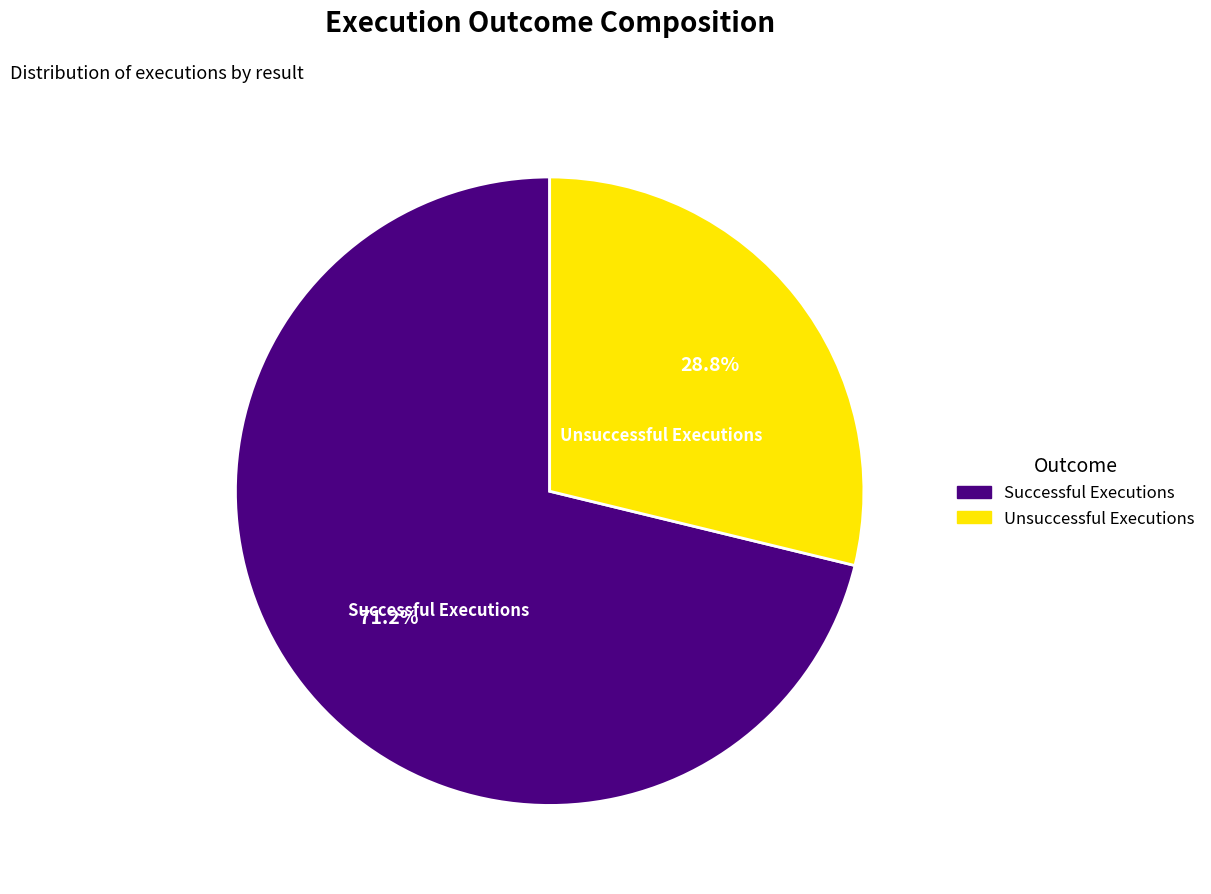

Which category has the smallest portion of the pie?

Unsuccessful Executions